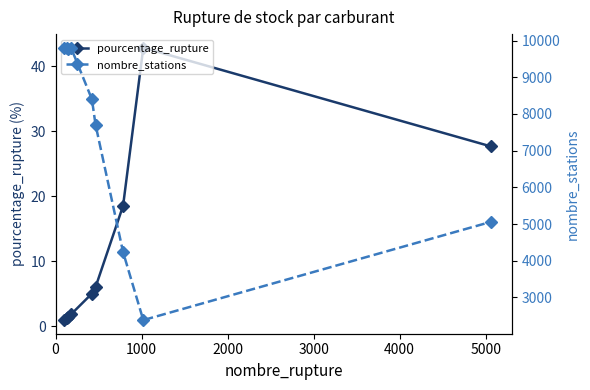

What is the difference between the second highest and minimum values in the nombre_stations series?

7425.0